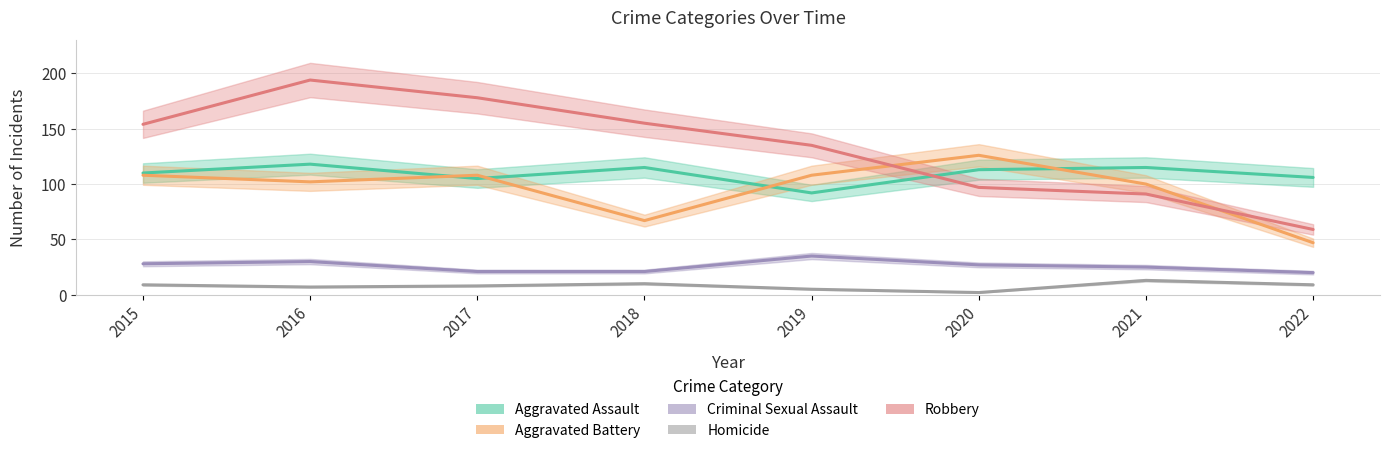

What are all the series names shown in the legend?

Aggravated Assault, Aggravated Battery, Criminal Sexual Assault, Homicide, Robbery